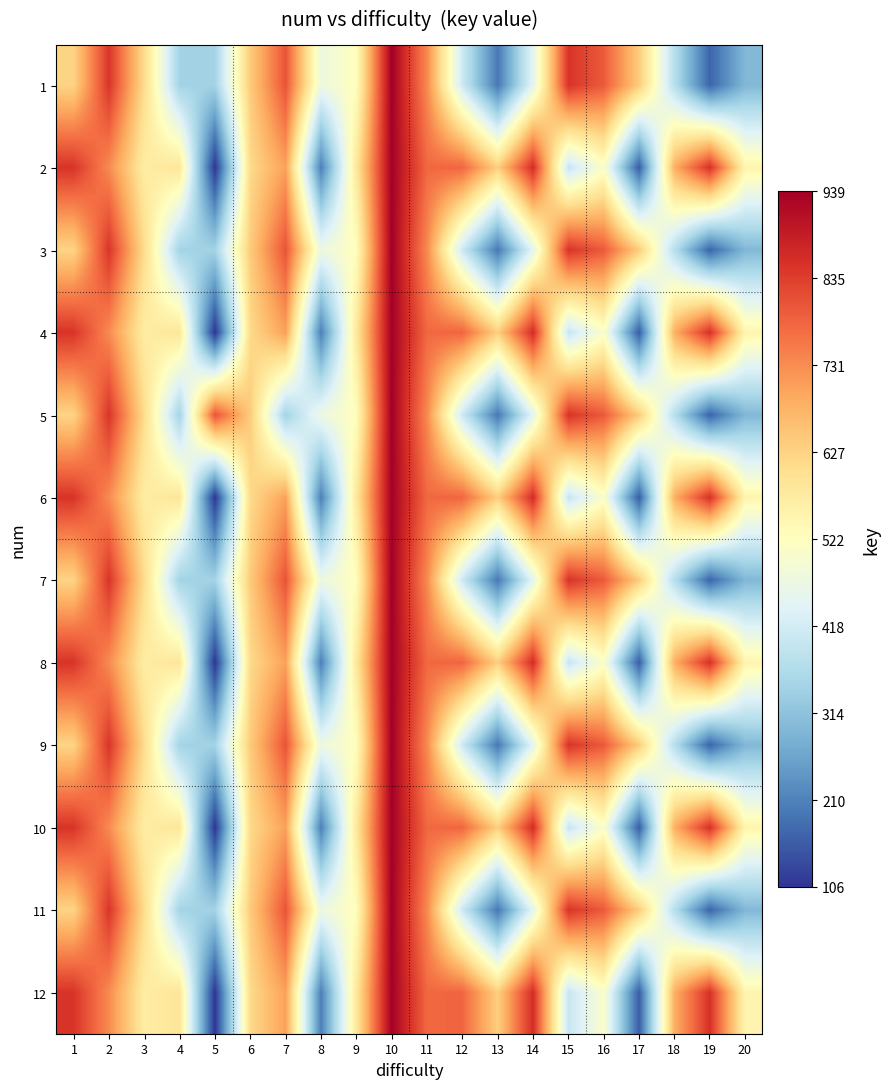

How many series are shown in this chart?

12